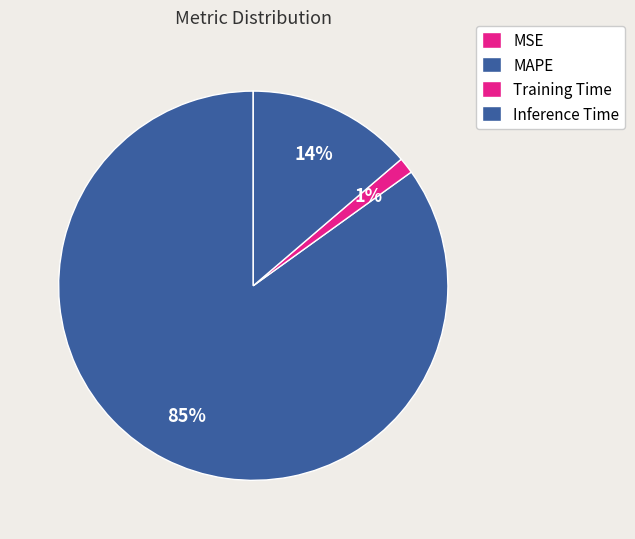

To the nearest percent, what is the average slice percentage?

25%